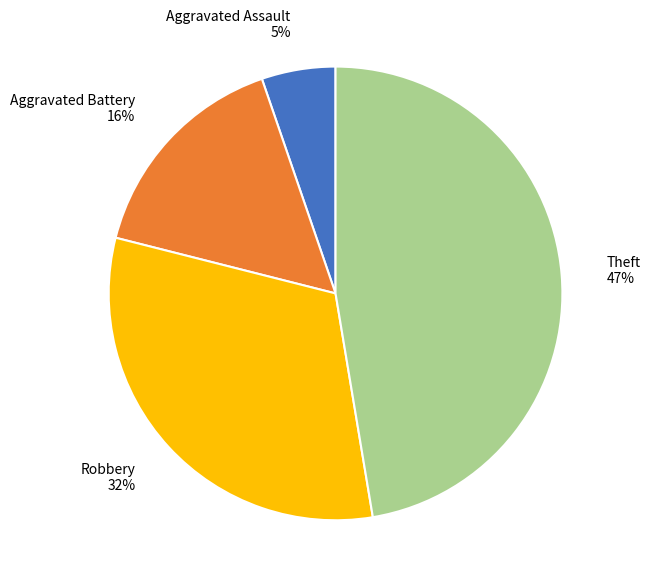

Combined, do Robbery 32% and Aggravated Assault 5% account for over 50%?

No